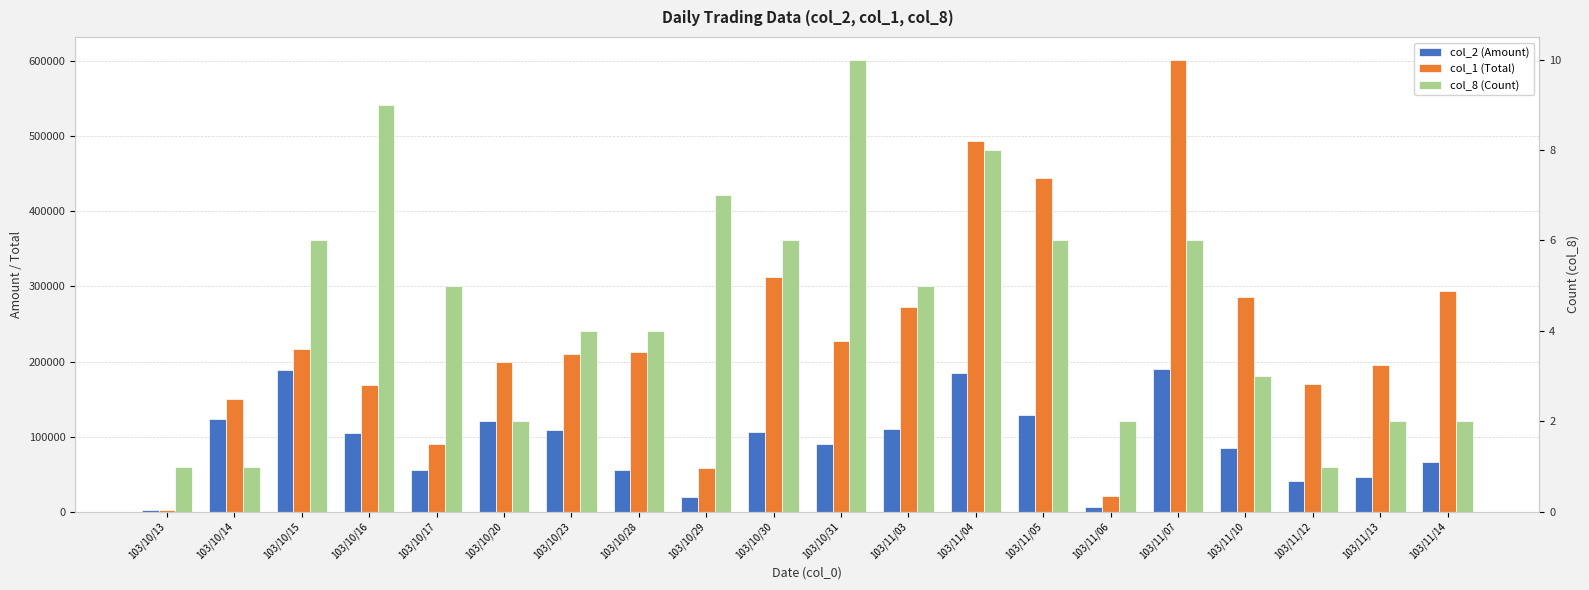

Reading left to right, transcribe all the data shown in this chart.

col_2 (Amount): 103/10/13=1840	103/10/14=123000	103/10/15=188610	103/10/16=105420	103/10/17=55300	103/10/20=121000	103/10/23=108210	103/10/28=55380	103/10/29=19900	103/10/30=105890	103/10/31=89860	103/11/03=110840	103/11/04=184940	103/11/05=128840	103/11/06=6910	103/11/07=189640	103/11/10=85300	103/11/12=40800	103/11/13=45800	103/11/14=66120
col_1 (Total): 103/10/13=2000	103/10/14=150000	103/10/15=217000	103/10/16=169000	103/10/17=90000	103/10/20=200000	103/10/23=210000	103/10/28=213000	103/10/29=58000	103/10/30=313000	103/10/31=228000	103/11/03=273000	103/11/04=494000	103/11/05=444000	103/11/06=21000	103/11/07=602000	103/11/10=286000	103/11/12=170000	103/11/13=195000	103/11/14=294000
col_8 (Count): 103/10/13=1	103/10/14=1	103/10/15=6	103/10/16=9	103/10/17=5	103/10/20=2	103/10/23=4	103/10/28=4	103/10/29=7	103/10/30=6	103/10/31=10	103/11/03=5	103/11/04=8	103/11/05=6	103/11/06=2	103/11/07=6	103/11/10=3	103/11/12=1	103/11/13=2	103/11/14=2